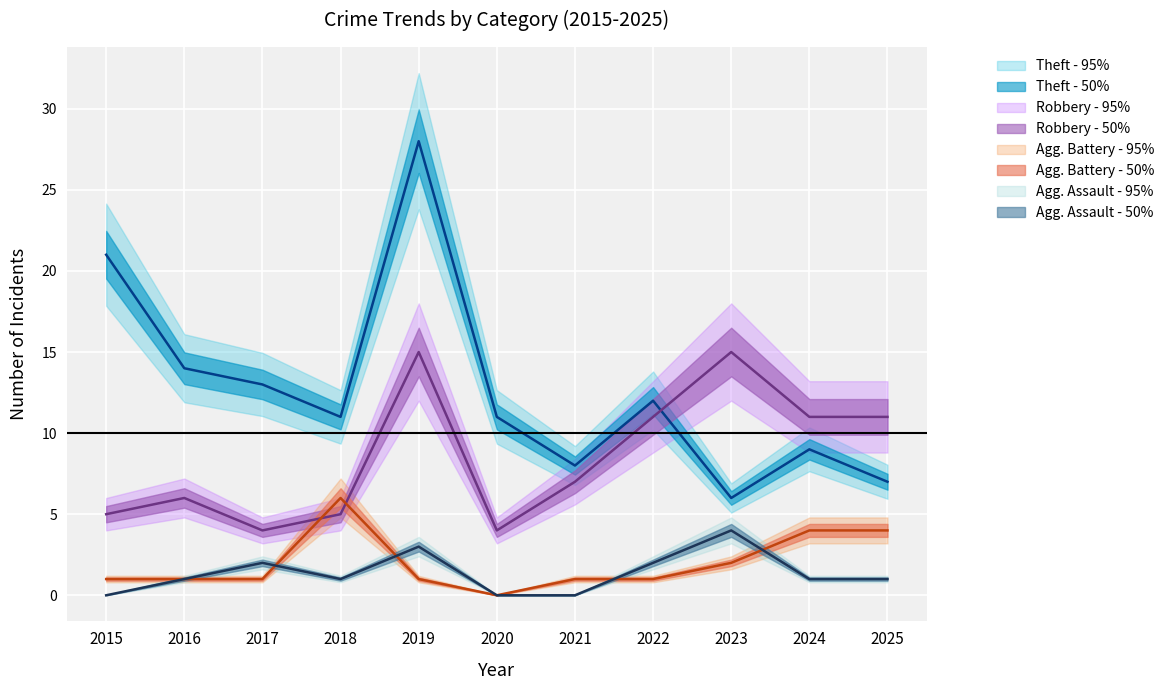

At which category does Robbery reach its first local valley?

2017